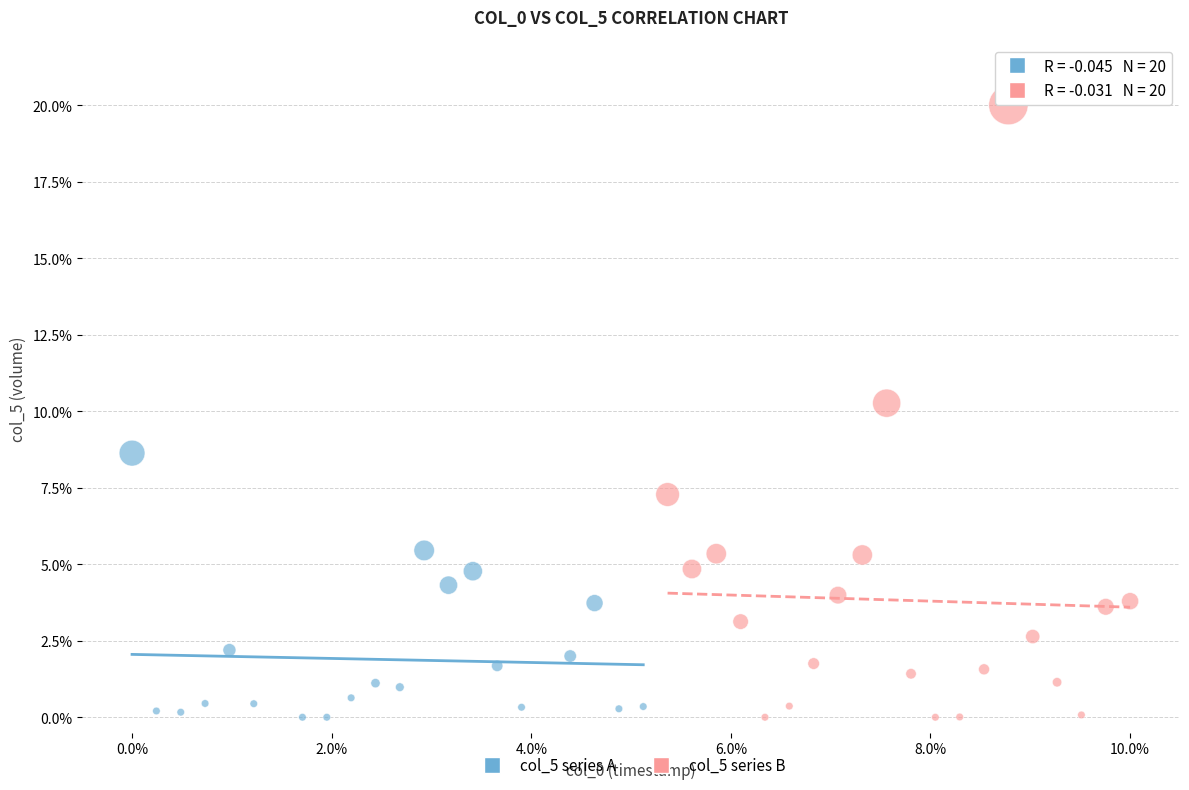

Which series has the largest Y range (max minus min)?

col_5 series B